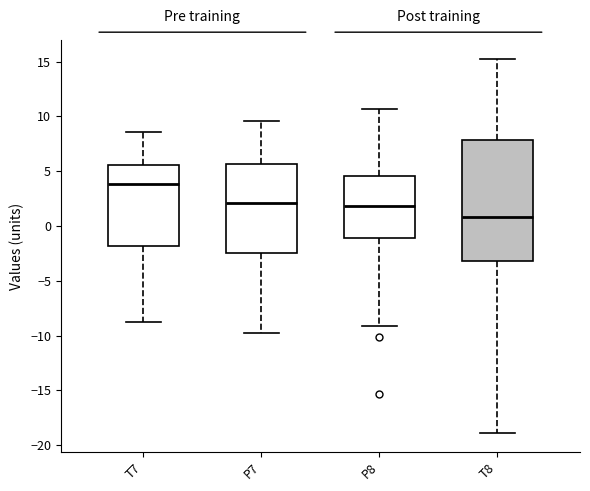

Which box has the highest median line?

T7